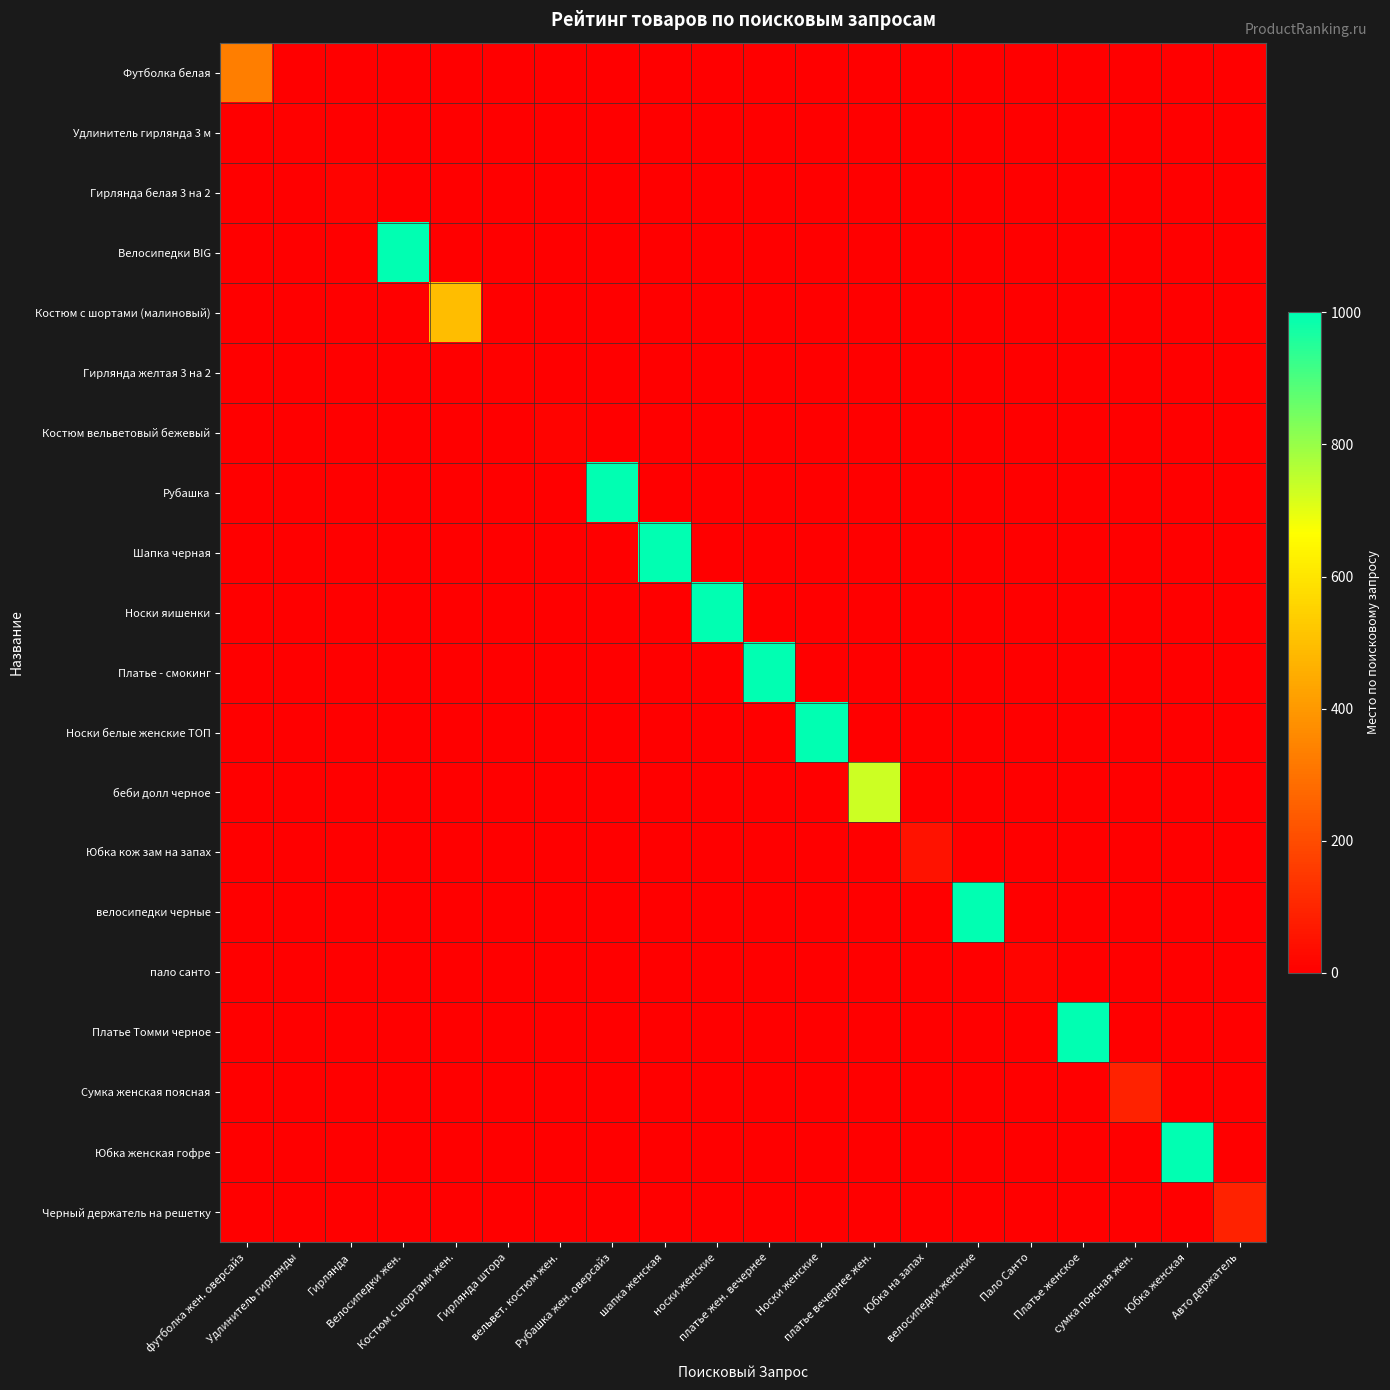

At which category is the sum across all series the highest?

Велосипедки жен.